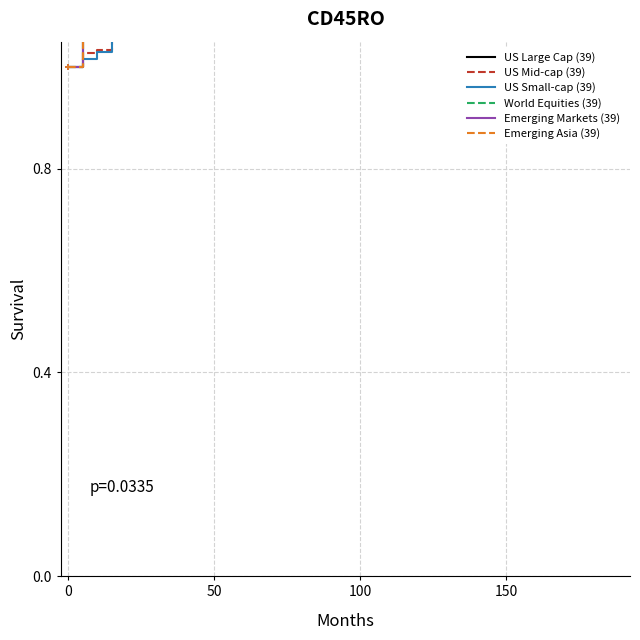

What is the difference between the US Small-cap values at 17 and 12?

0.1